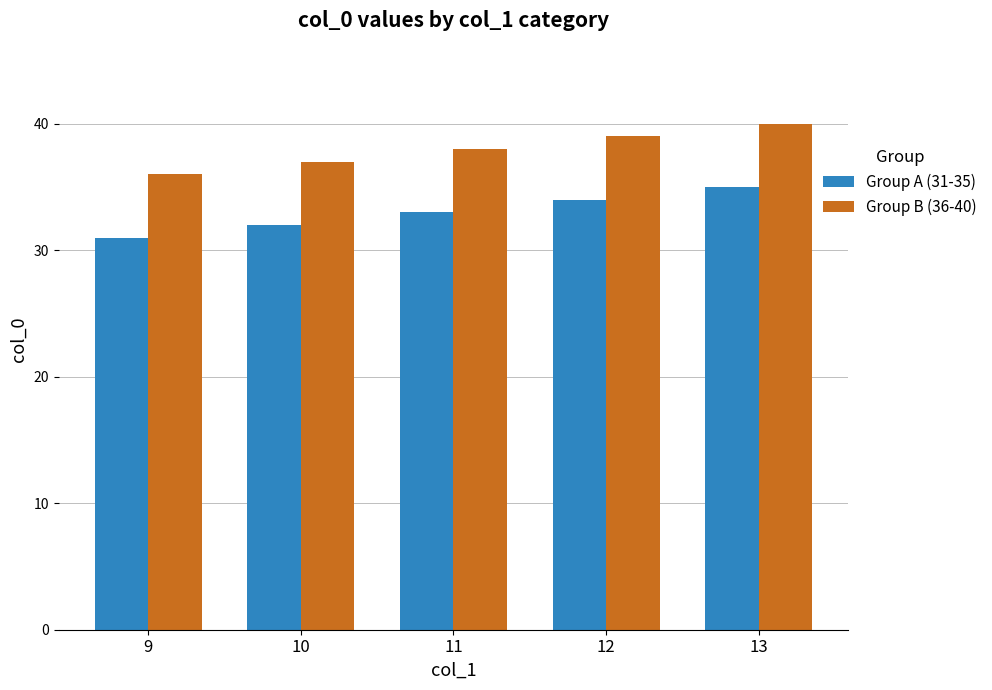

How many groups of bars are there?

5